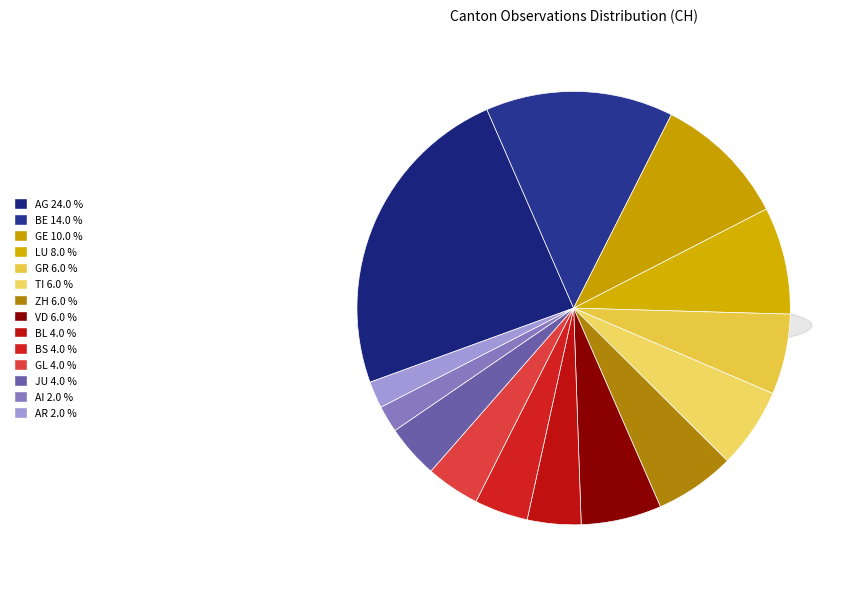

Which has a higher value, GR or AG?

AG